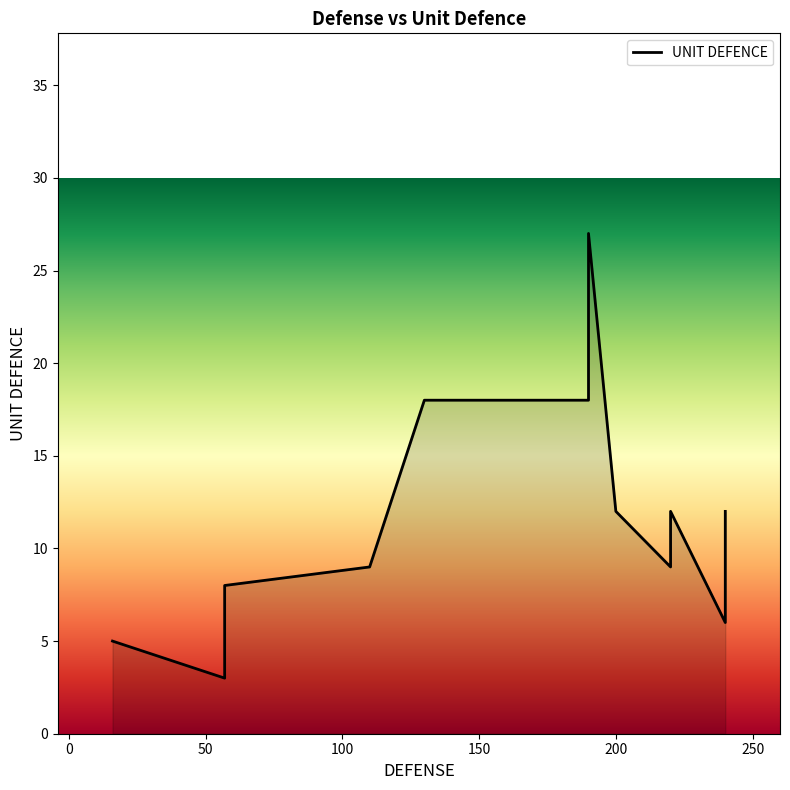

Read the value at 240, to the nearest 10.

10